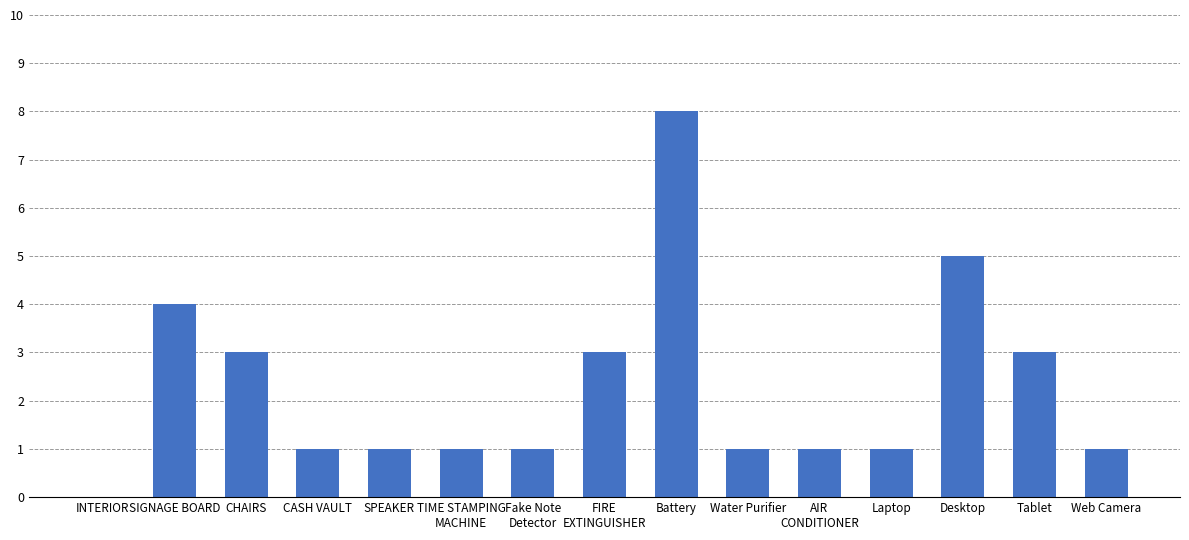

The chart shows a value of 1 at AIR
CONDITIONER. True or false?

True